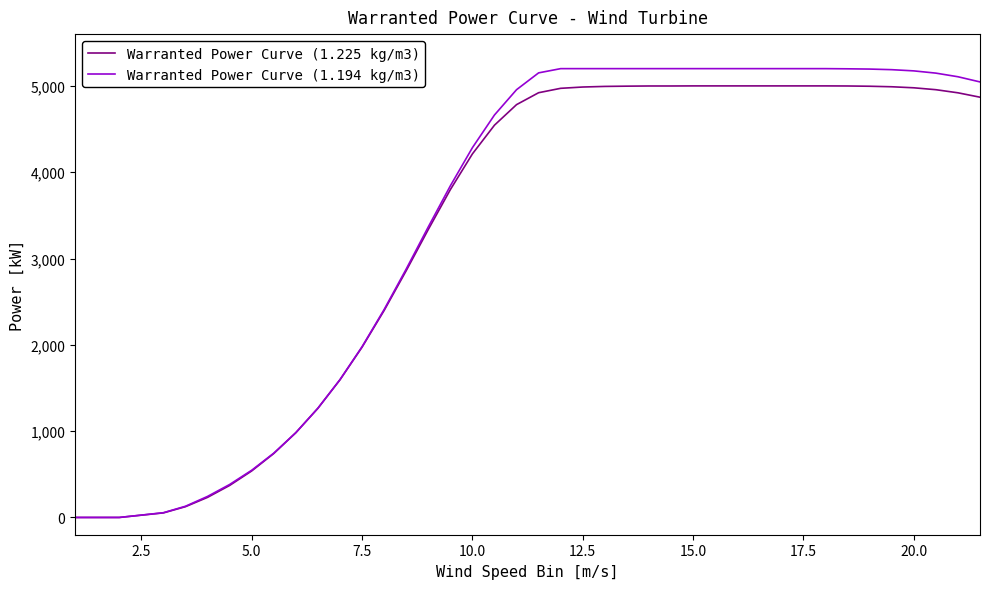

Does the chart have visible grid lines?

No